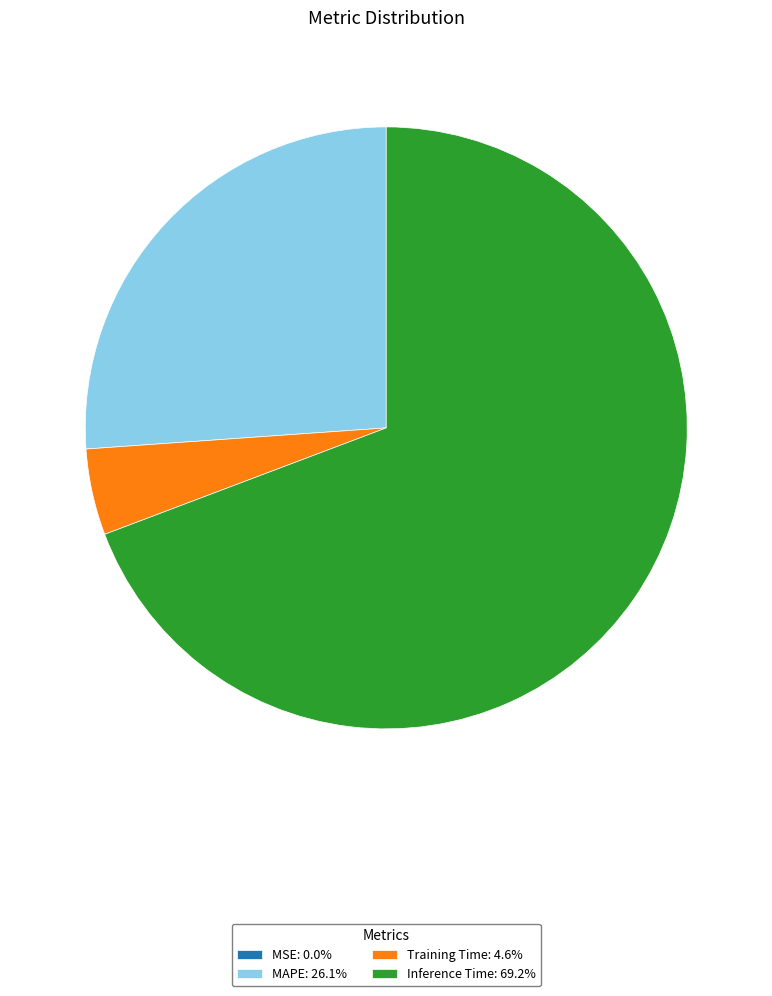

Approximately how many times larger is the value at Inference Time: 69.2% compared to MAPE: 26.1%?

2.7